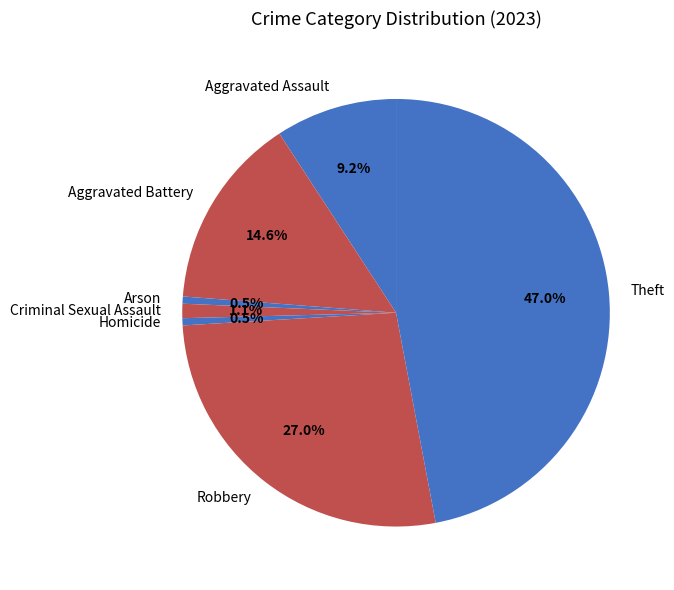

True or false: Aggravated Battery accounts for 15% of the total.

True